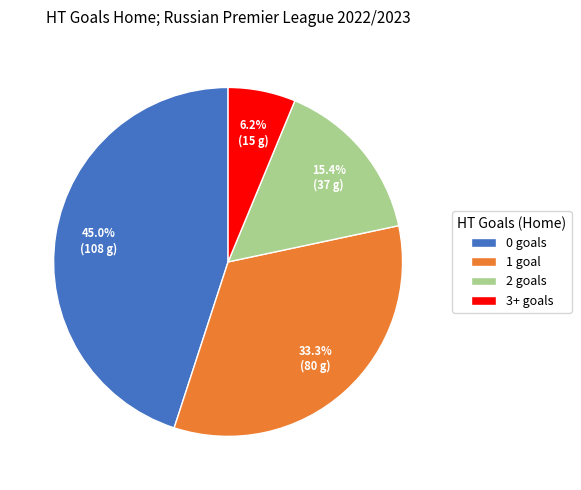

Do 1 goal and 2 goals together represent more than half of the pie?

No